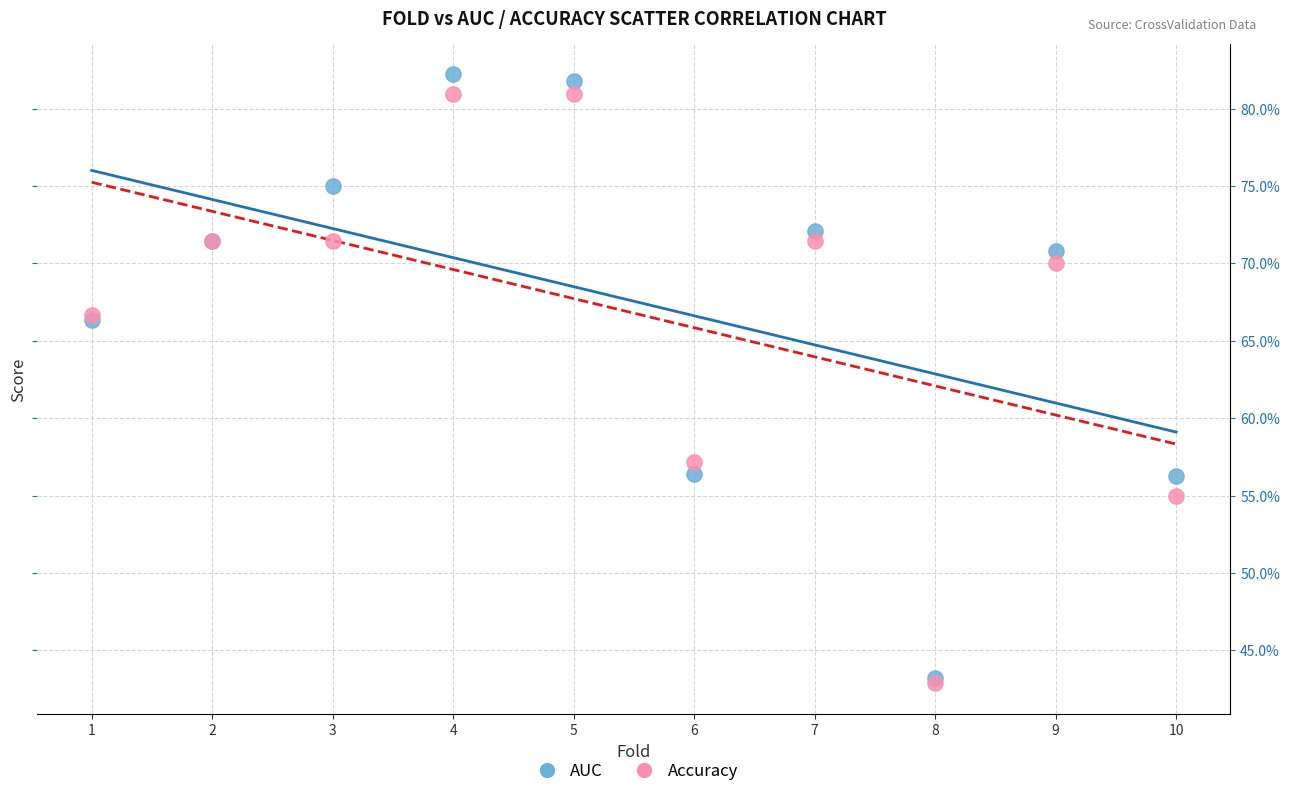

Which series reaches the maximum Y coordinate?

AUC